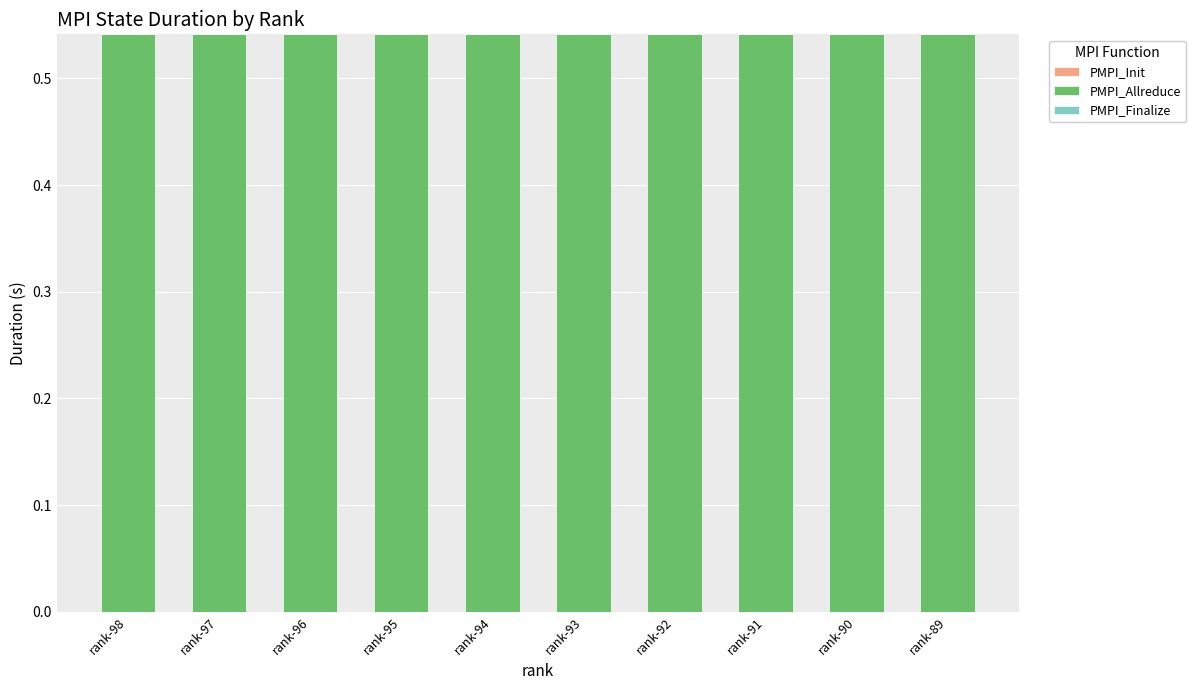

Does the chart contain stacked bars?

No